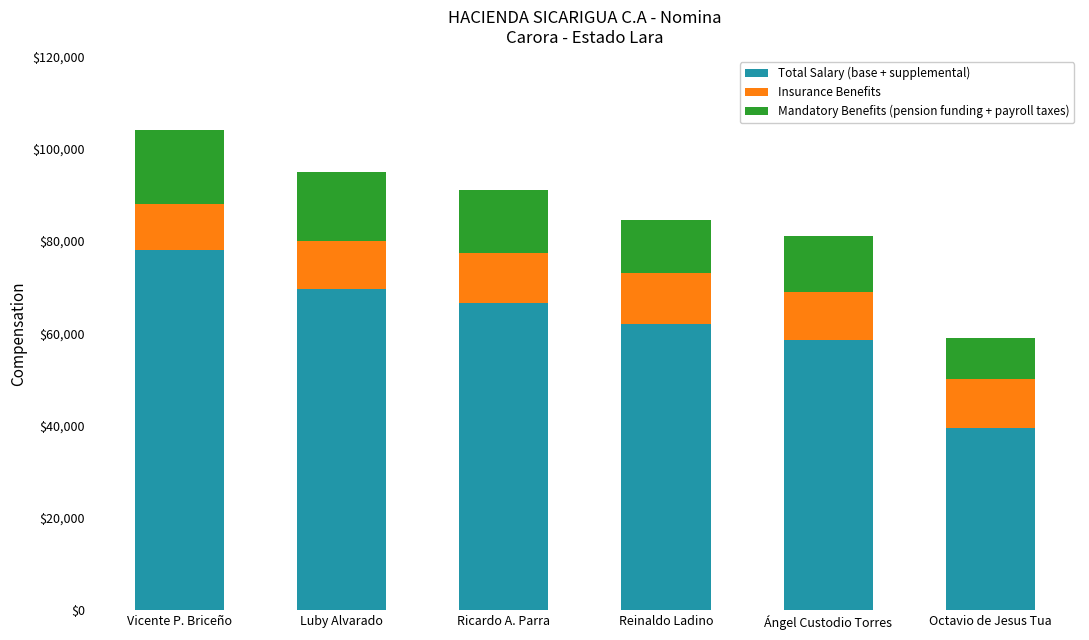

True or false: Total Salary (base + supplemental) has a value of 62000 at Reinaldo Ladino.

True